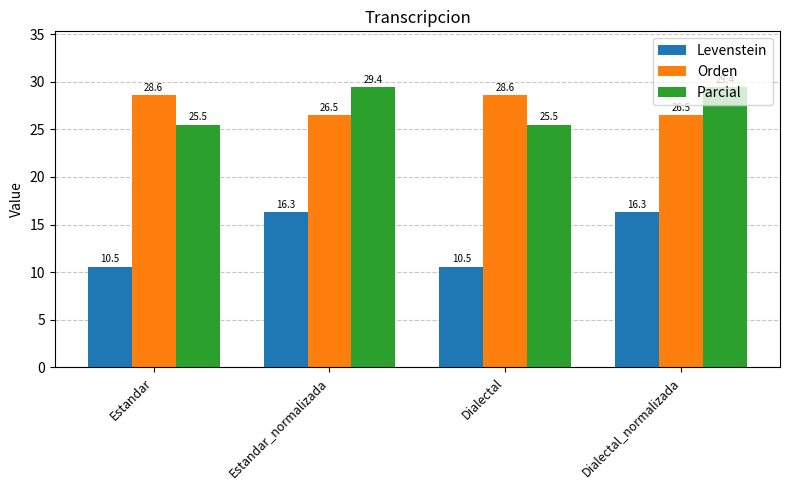

What is the spread (max minus min) of values at Dialectal_normalizada?

13.1